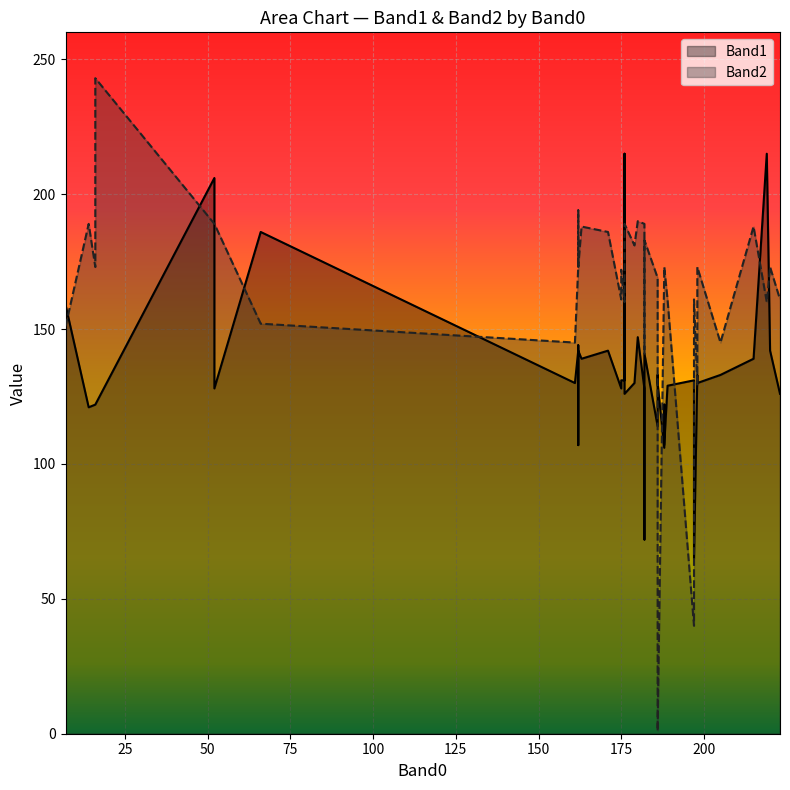

True or false: Band2 has more than 1 interior local peaks.

True